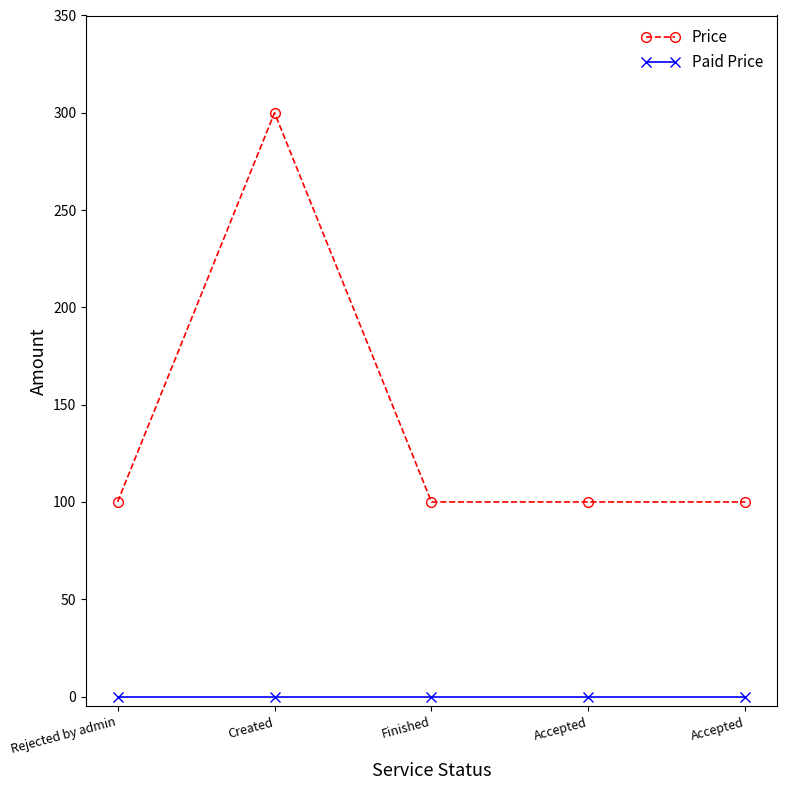

Which series has the largest total across all categories?

Price